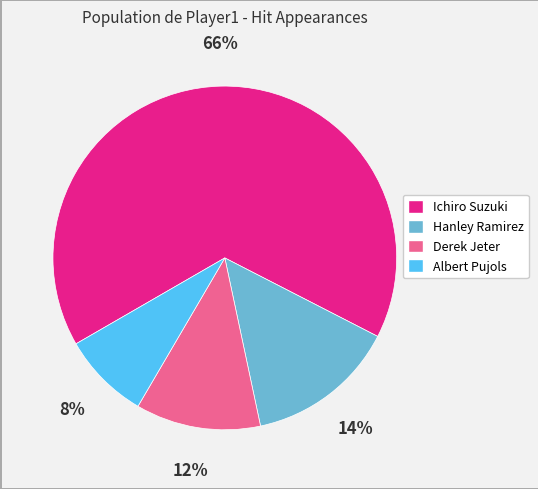

Which slice is the smallest?

Albert Pujols